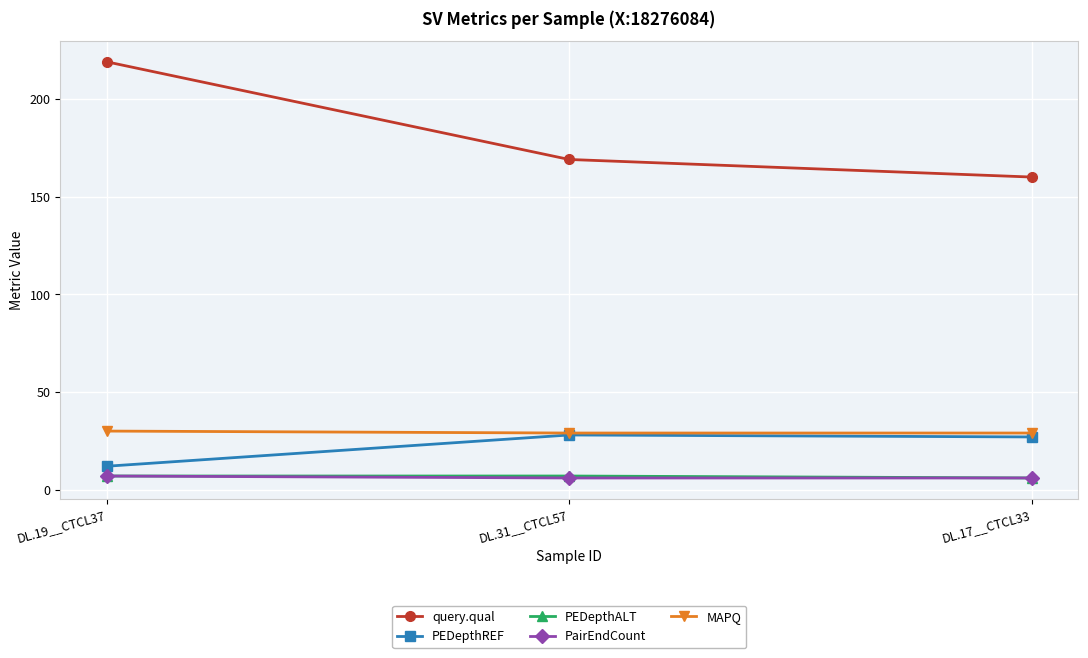

What is the label of the 3rd point from the right?

DL.19__CTCL37